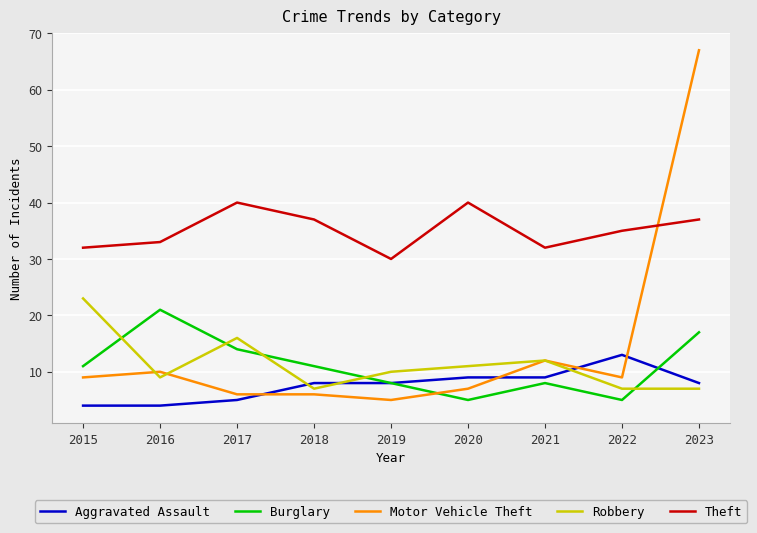

What are all the series names shown in the legend?

Aggravated Assault, Burglary, Motor Vehicle Theft, Robbery, Theft